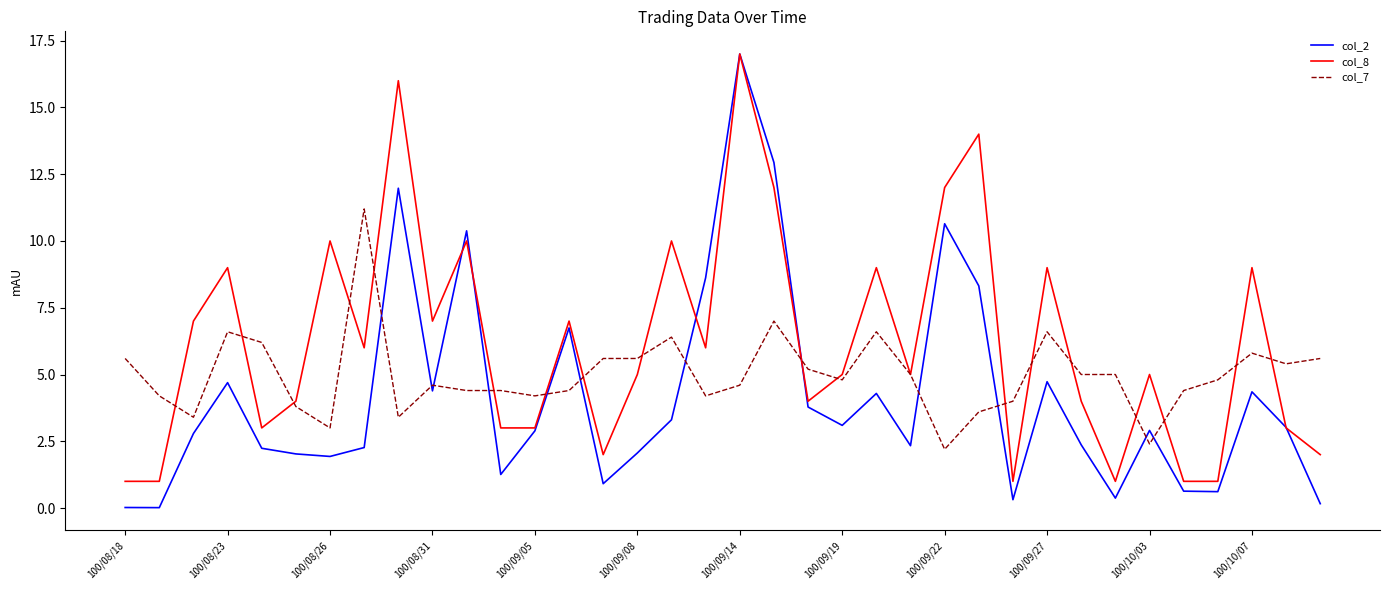

After their last crossing, which series has the higher values: col_2 or col_7?

col_7